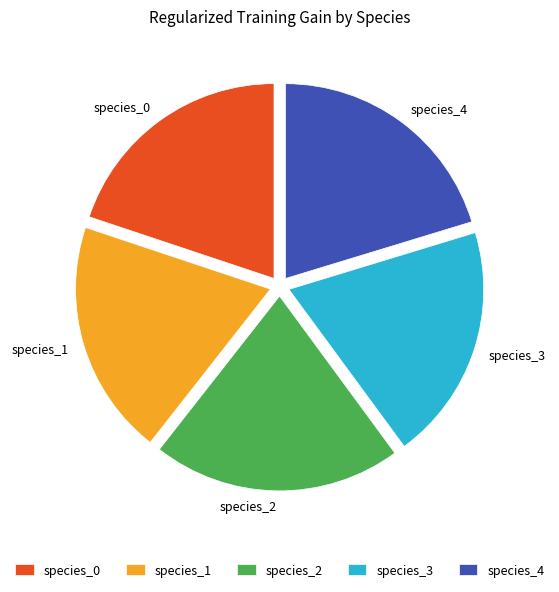

Is there a majority slice in this chart?

No